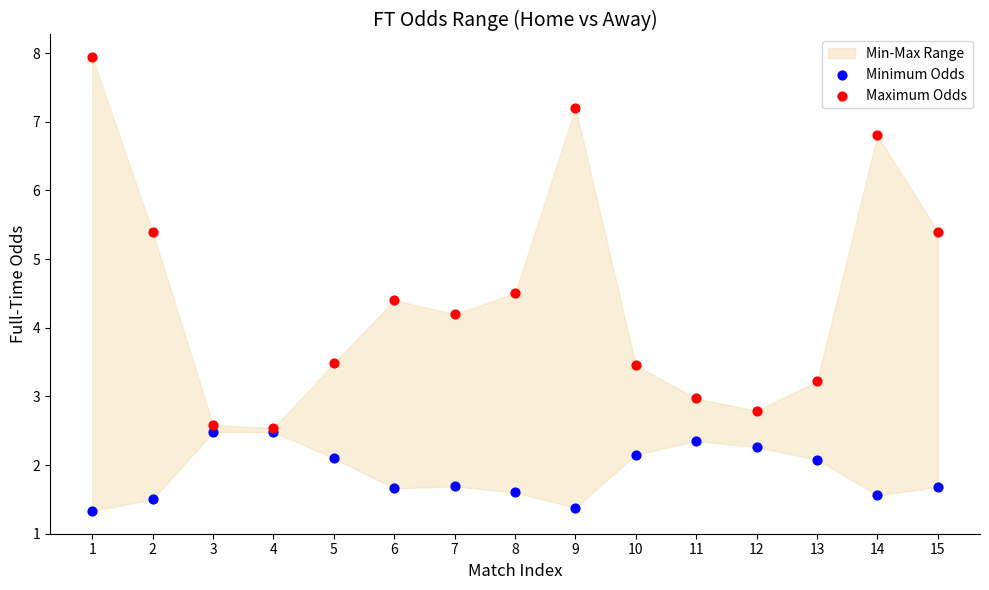

Across all series, what Y value is closest to 4?

4.2